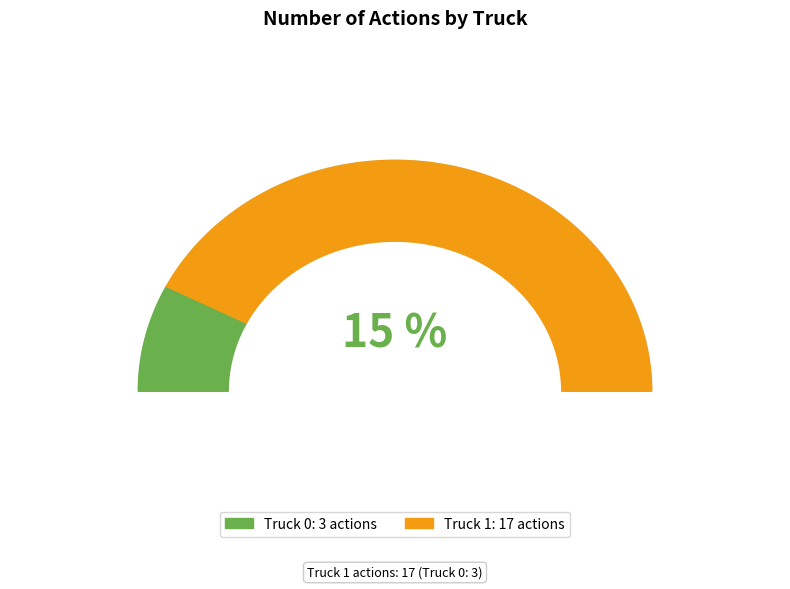

What portion of the pie excludes Truck 0?

85.0%